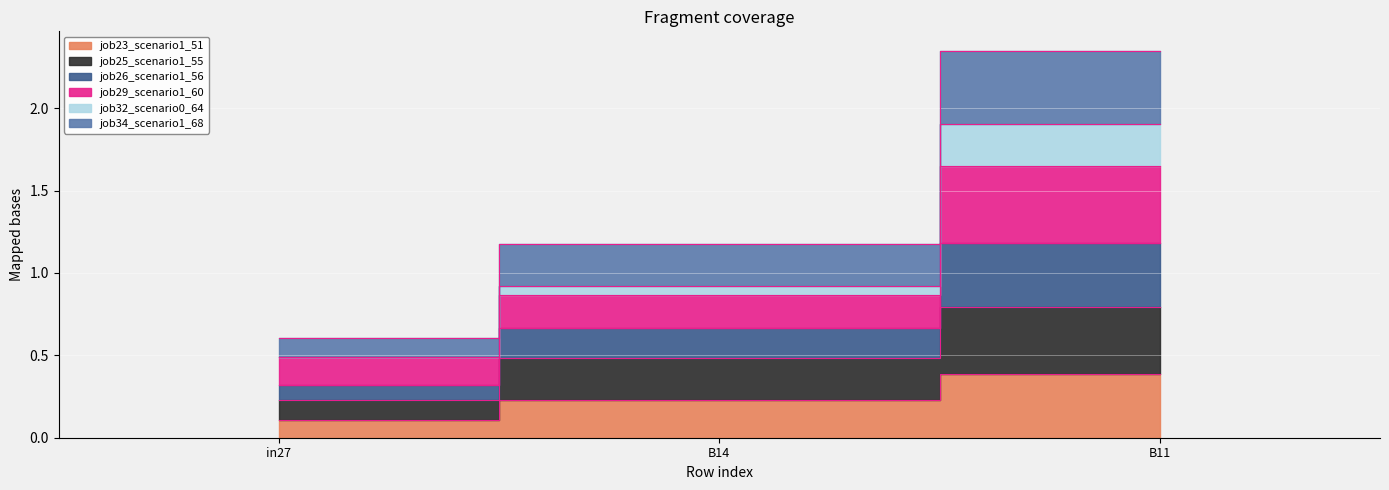

What is the smallest value displayed?

0.1